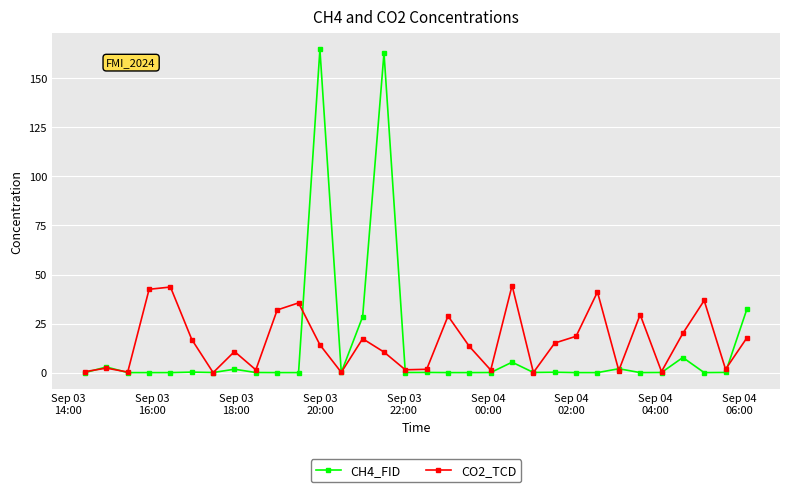

True or false: CH4_FID has more than 0 interior local peaks.

True